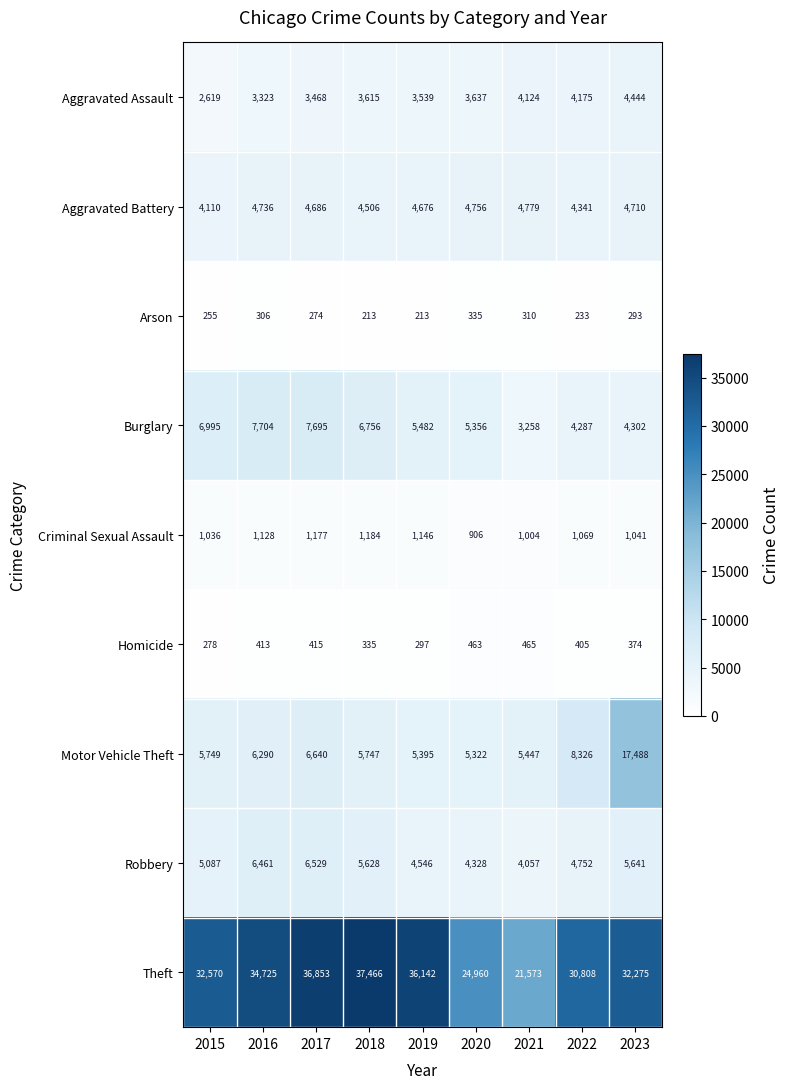

What is the spread (max minus min) of values at 2016?

34419